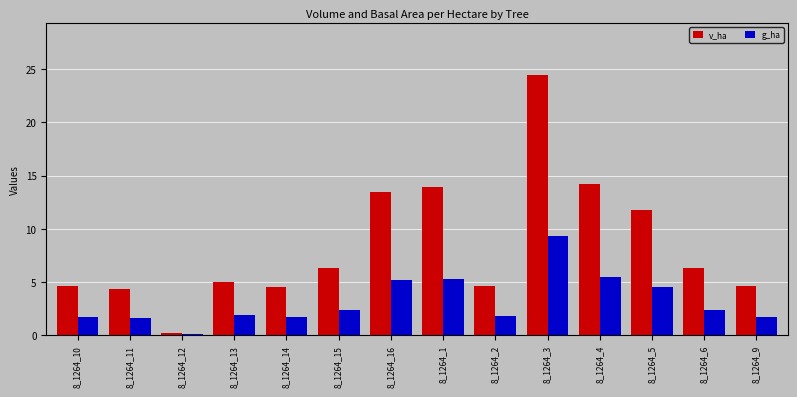

What value does the g_ha series have at 8_1264_1?

5.3